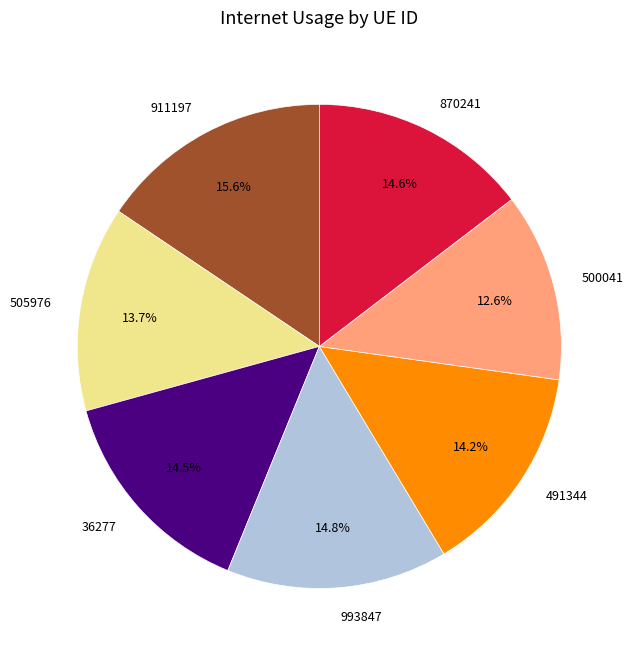

Which category has the smallest portion of the pie?

500041